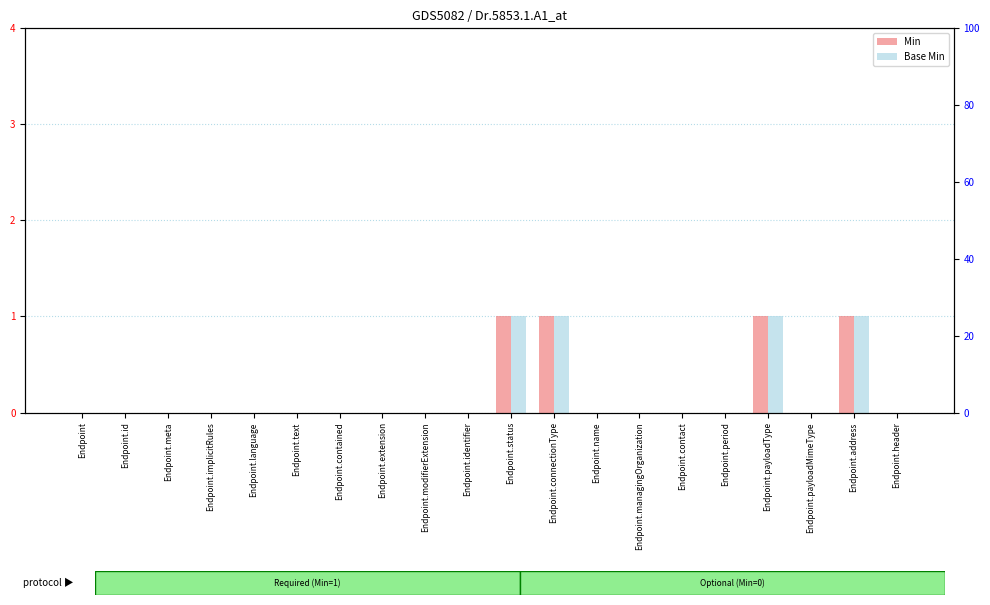

Between Endpoint.period and Endpoint.identifier, which is larger?

Endpoint.period